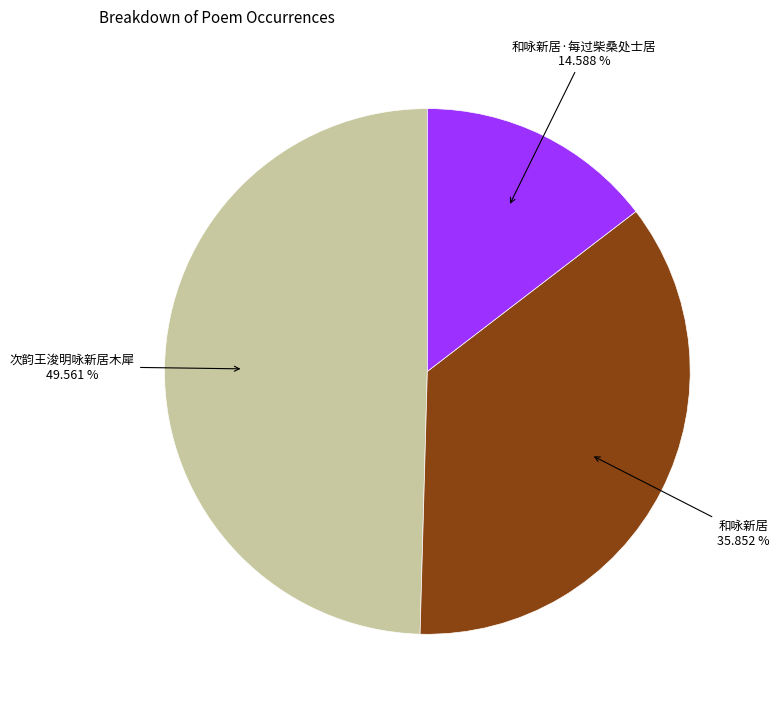

Between 次韵王浚明咏新居木犀 and 和咏新居, which is larger?

次韵王浚明咏新居木犀